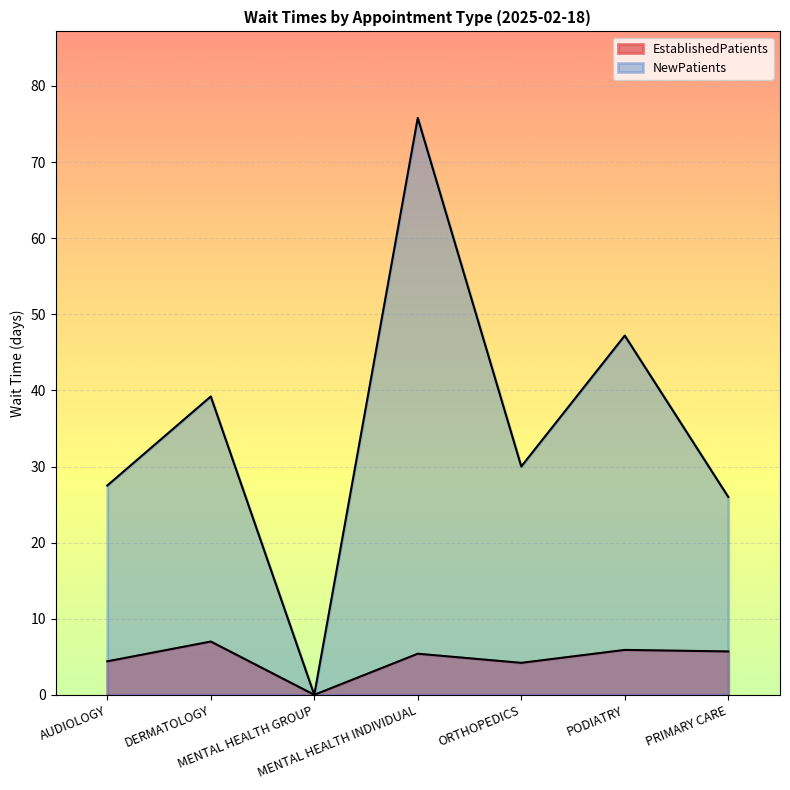

List the labels in order of EstablishedPatients value, smallest first.

MENTAL HEALTH GROUP, ORTHOPEDICS, AUDIOLOGY, MENTAL HEALTH INDIVIDUAL, PRIMARY CARE, PODIATRY, DERMATOLOGY